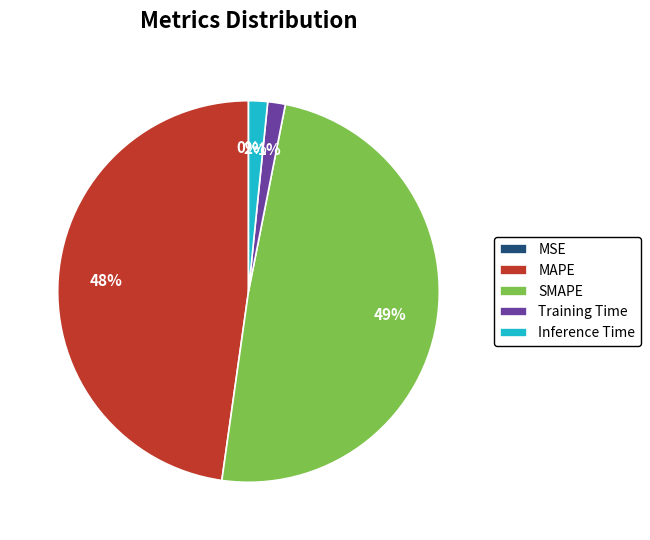

To the nearest percent, what is the average slice percentage?

20%